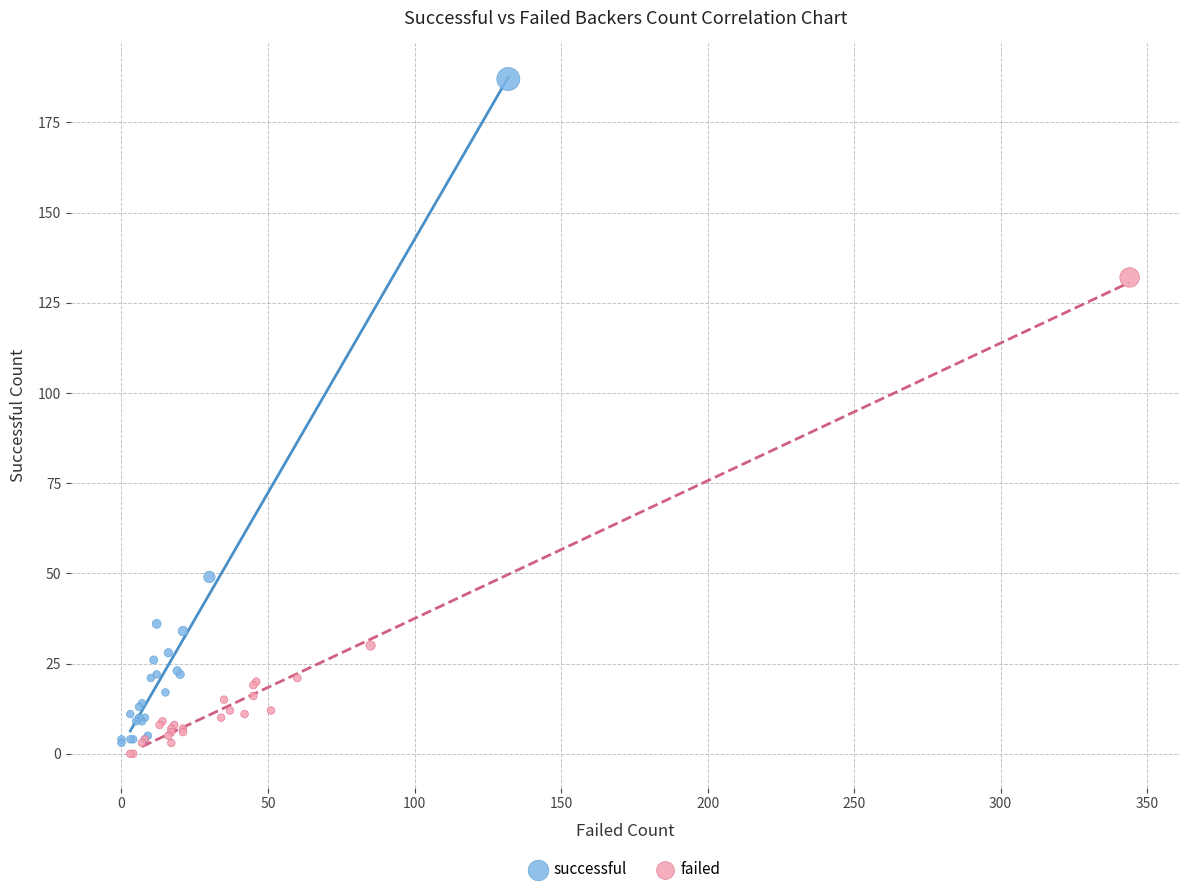

Which series reaches the maximum Y coordinate?

successful